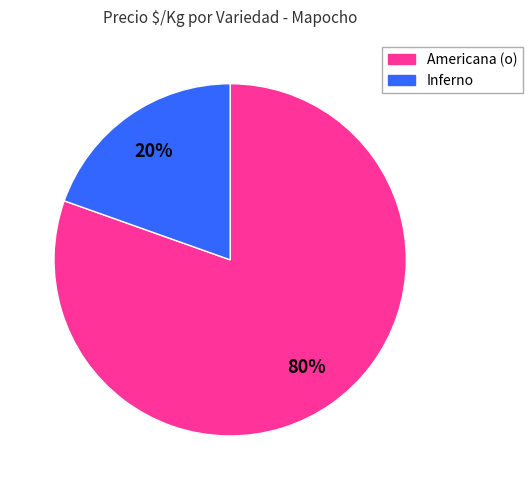

Is there any slice that represents more than half of the pie?

Yes